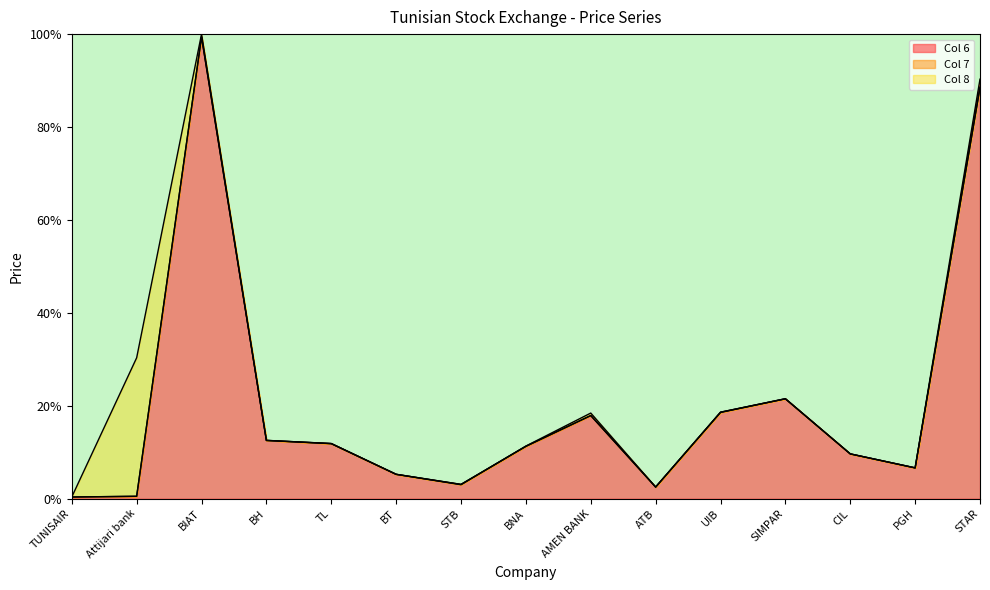

What position from the left is BT?

6